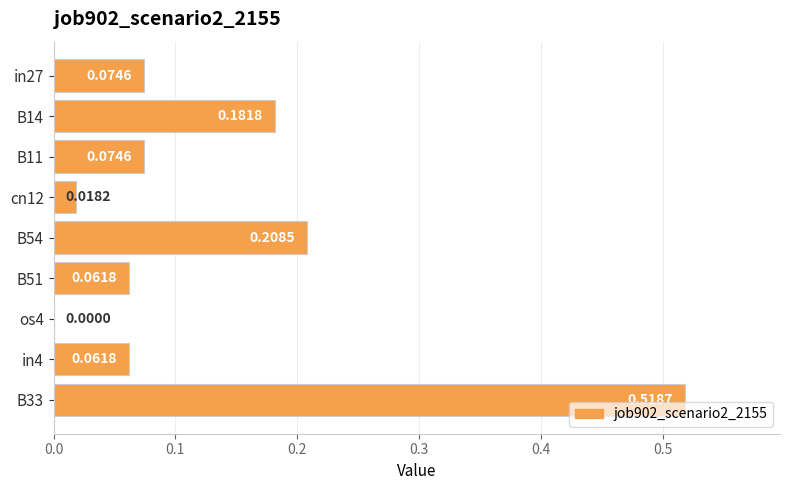

Between B54 and os4, which is larger?

B54